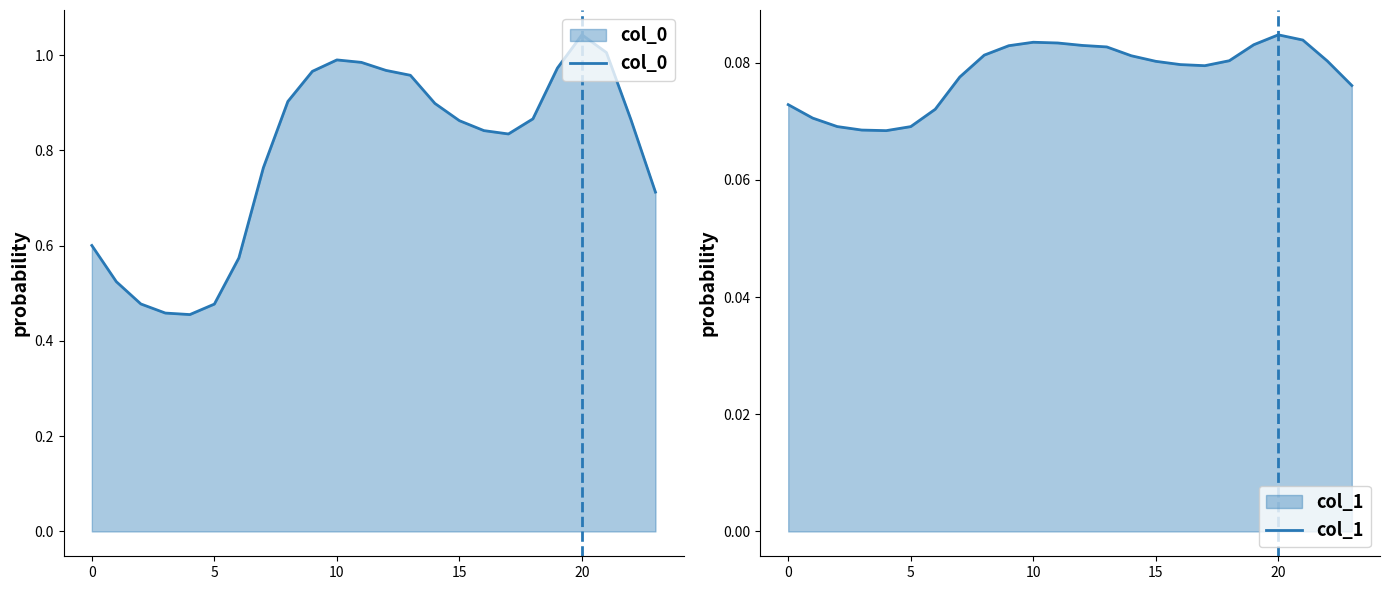

Does the chart display data point markers on the line(s)?

No